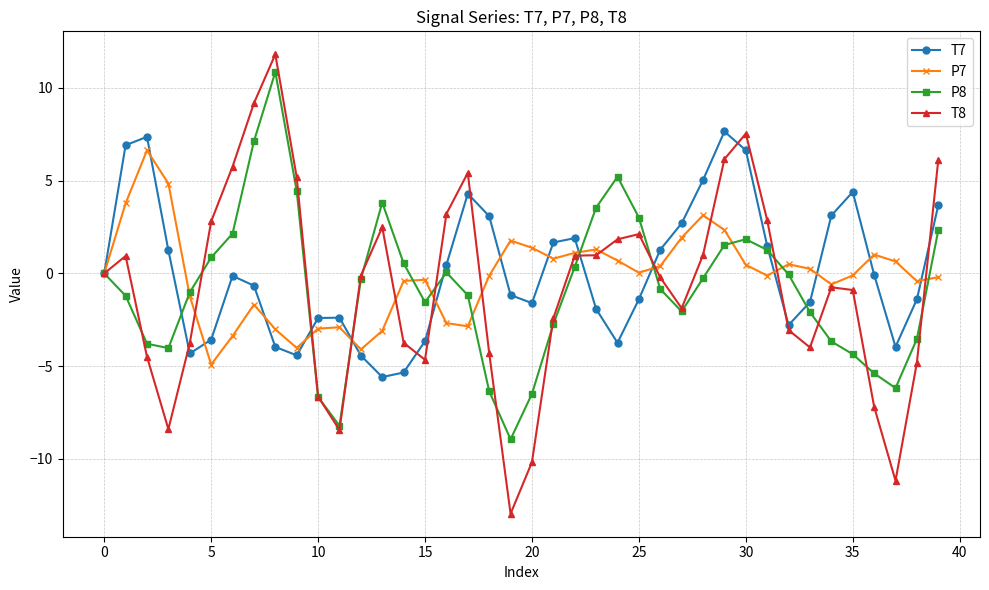

What is the maximum value for T8?

11.8